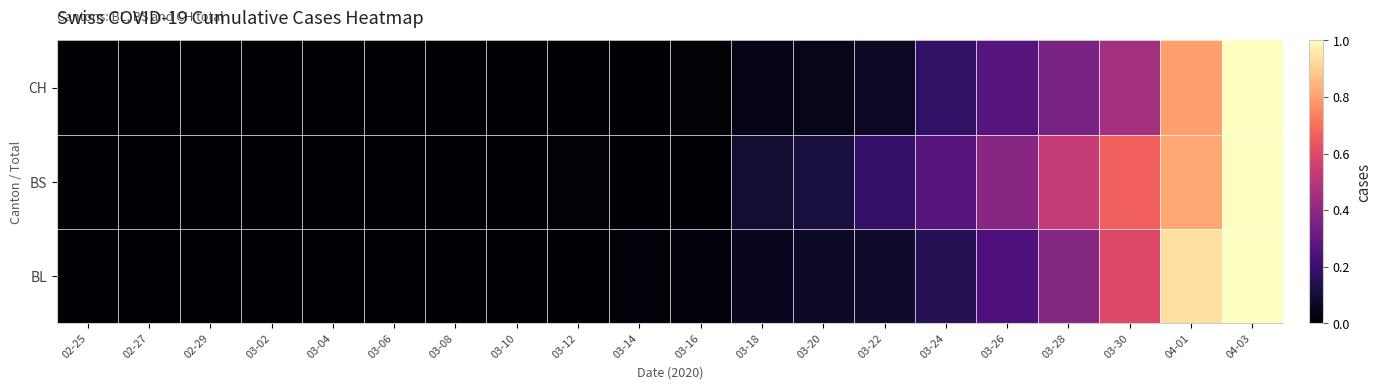

Rank the series at 03-26 from highest to lowest value.

BS, CH, BL